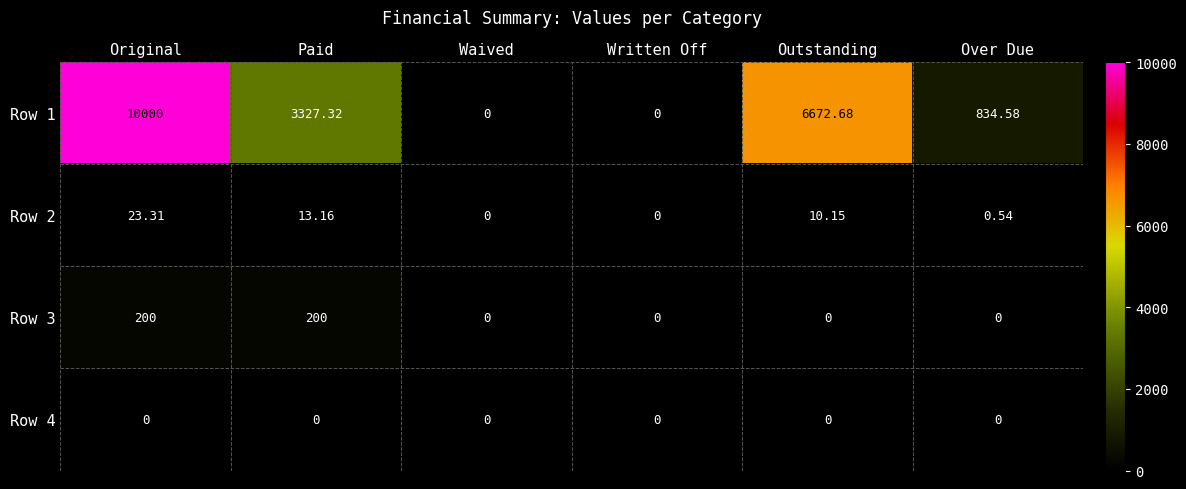

Is the value of Row 2 at Original greater than the value of Row 4 at Over Due?

Yes